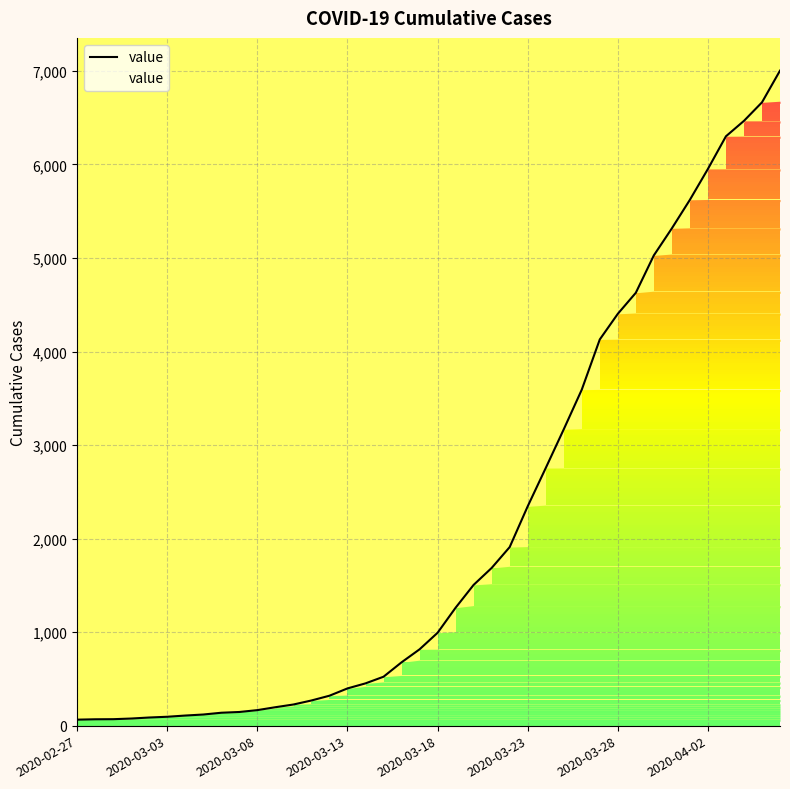

What is the greatest value displayed?

7003